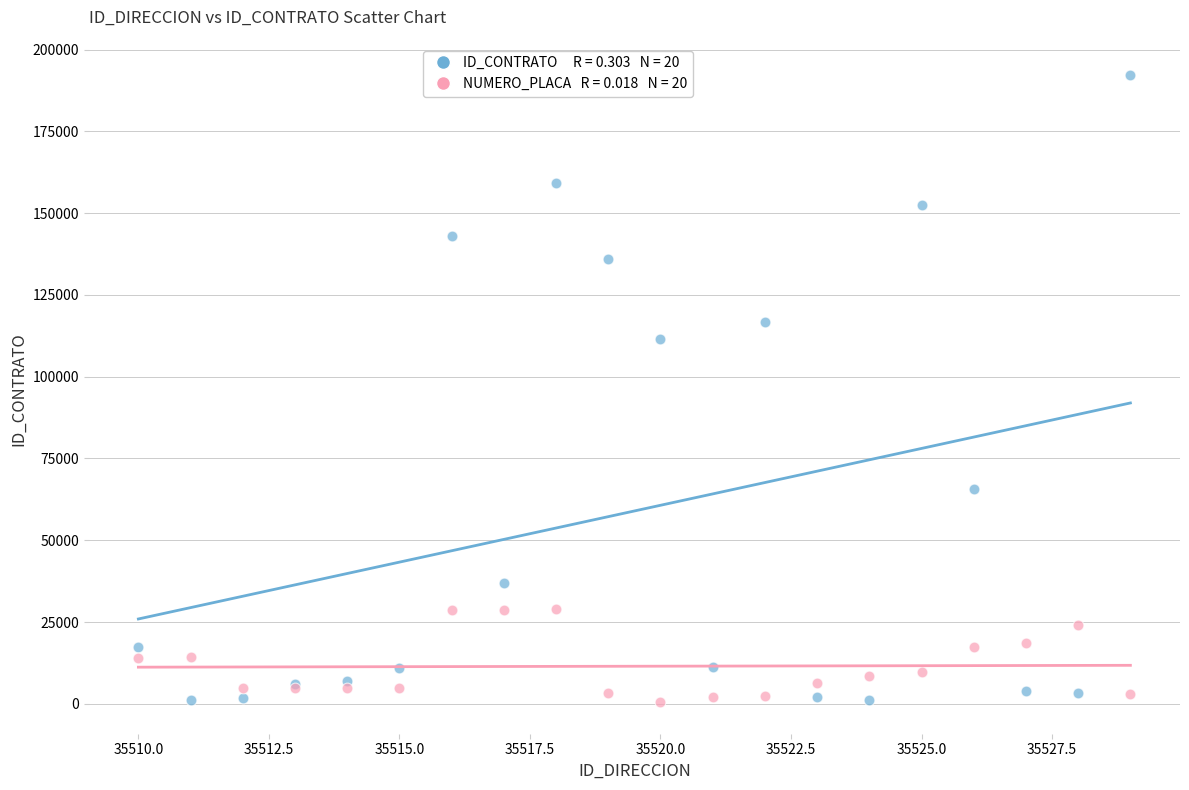

Across all series, what Y value is closest to 96316?

111456.0